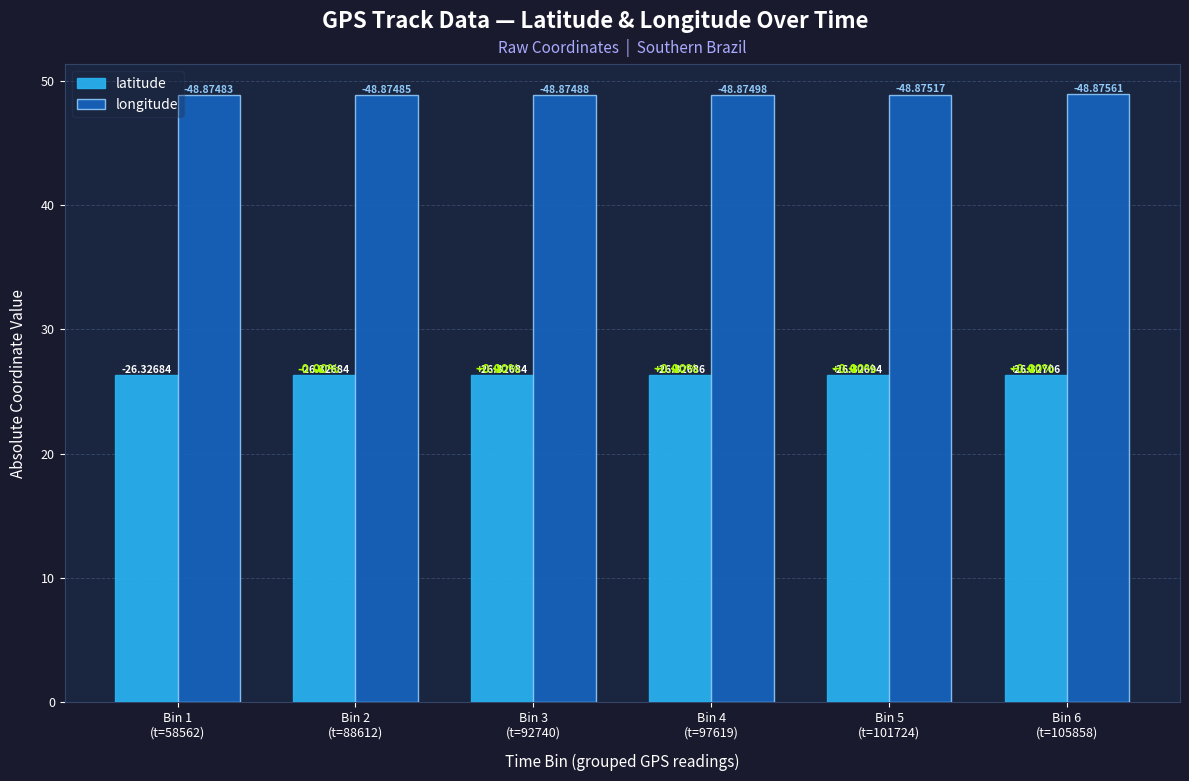

Which has a higher value, Bin 4
(t=97619) or Bin 3
(t=92740)?

Bin 4
(t=97619)